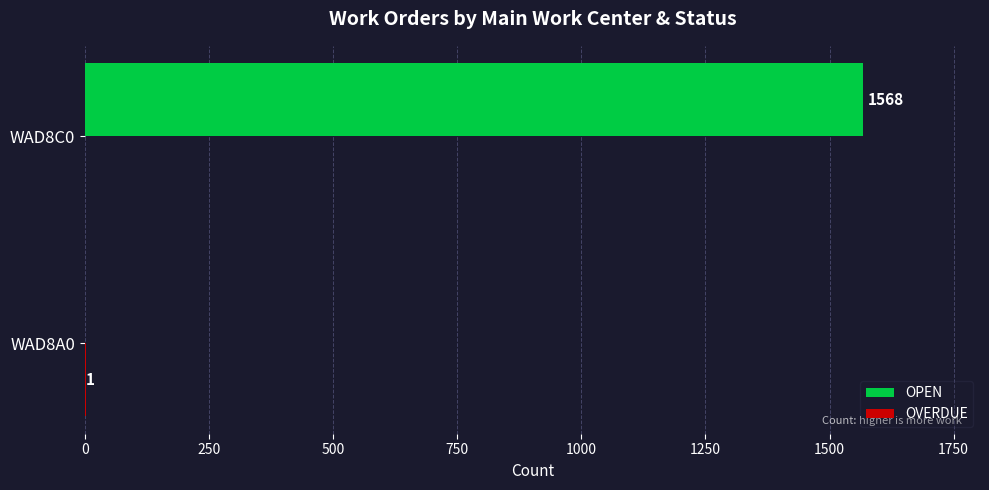

Between WAD8A0 and WAD8C0, which series saw the biggest shift?

OPEN